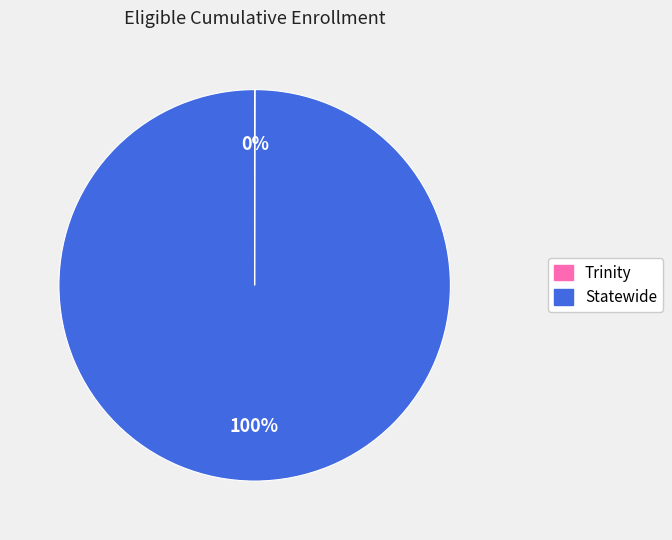

Is it true that Statewide is 100% of the pie?

True